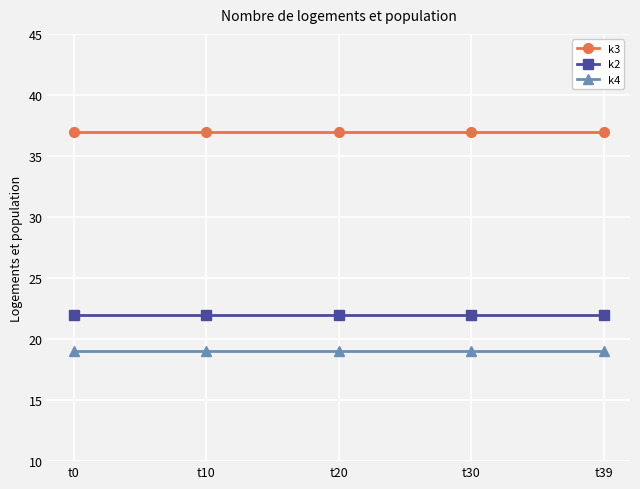

At t39, list the series in order from largest to smallest.

k3, k2, k4